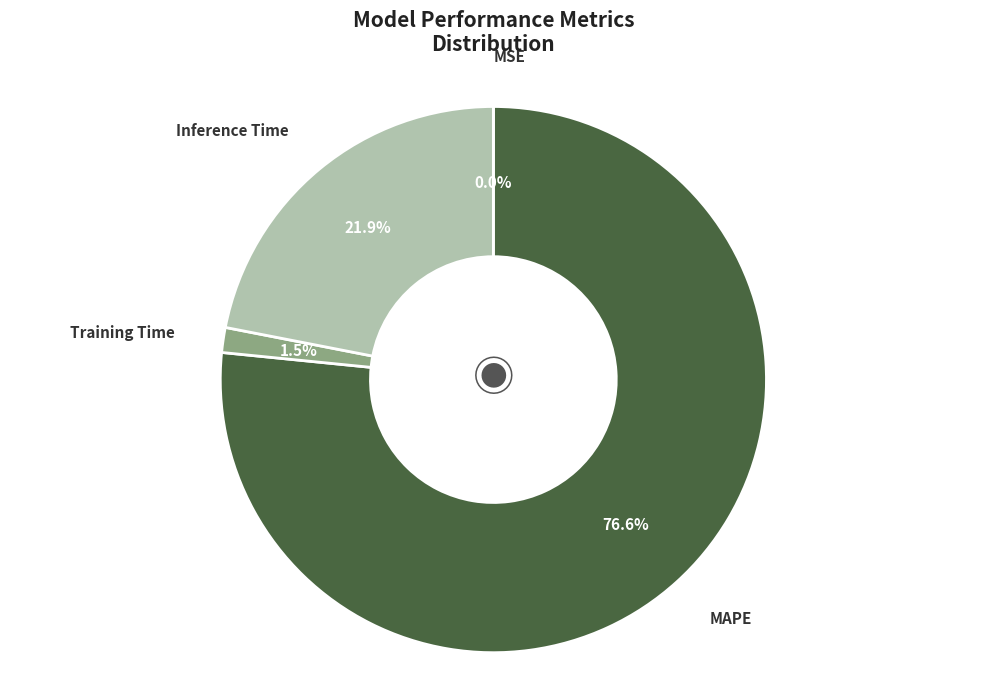

What percentage is NOT represented by MAPE?

23.4%